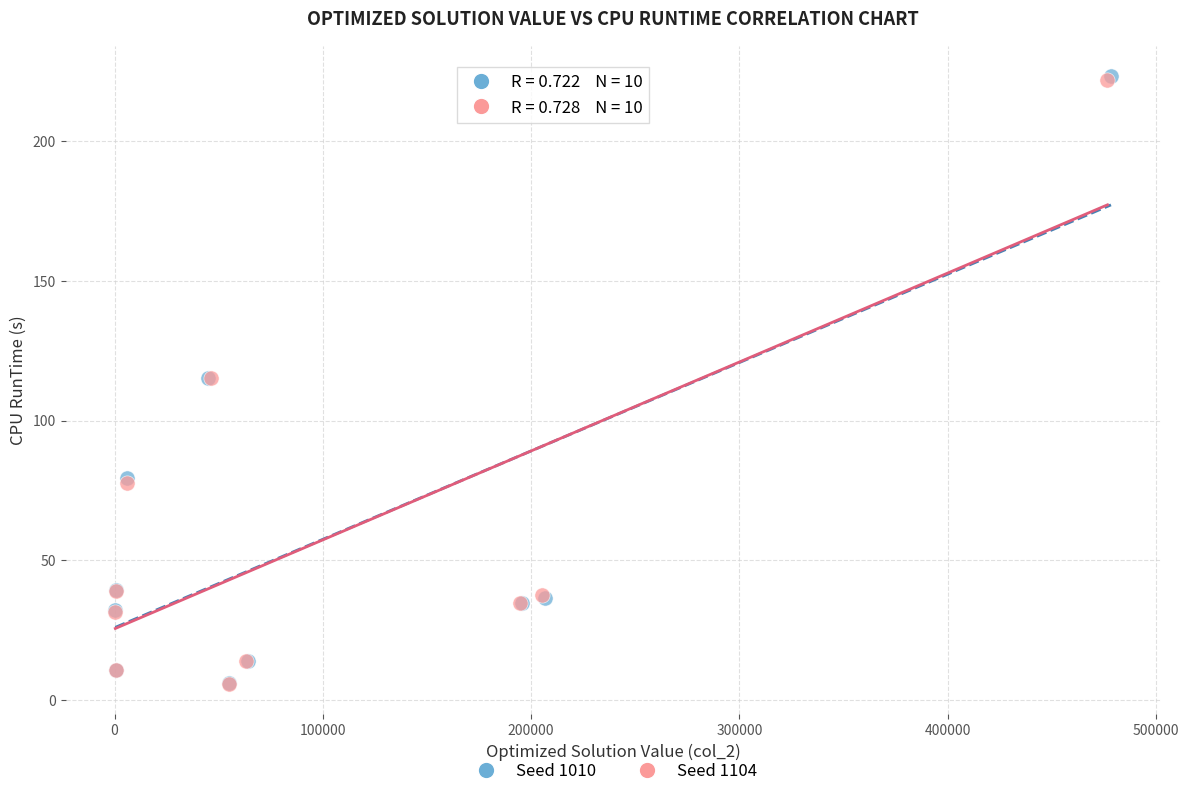

What are all the series names shown in the legend?

Seed 1010, Seed 1104